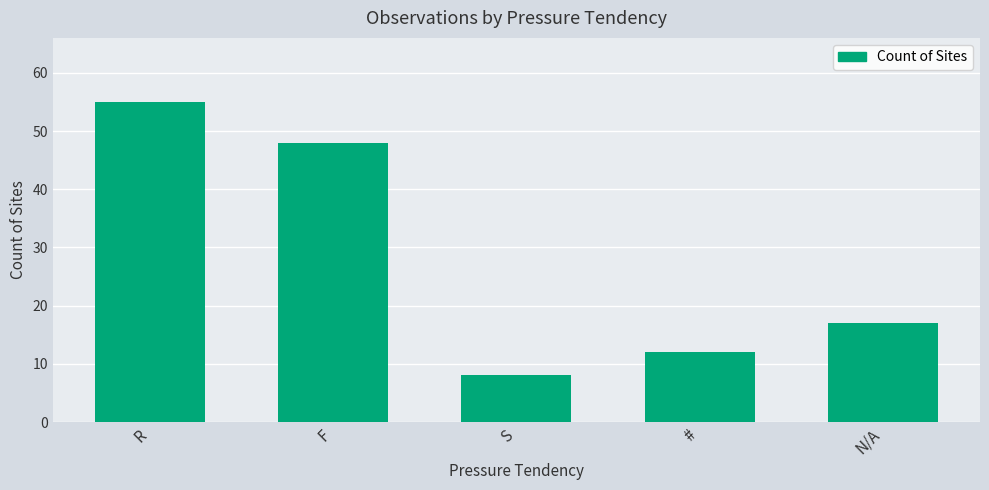

Does the chart contain stacked bars?

No